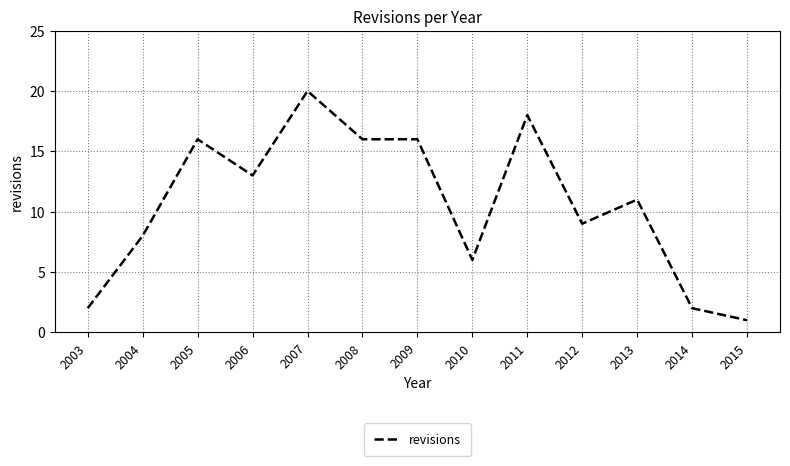

What is the greatest value displayed?

20